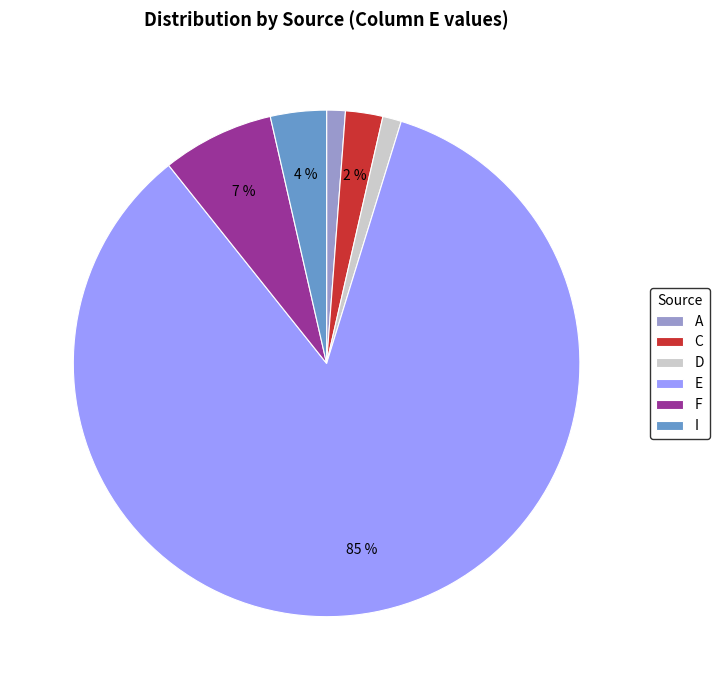

Which has a higher value, F or D?

F